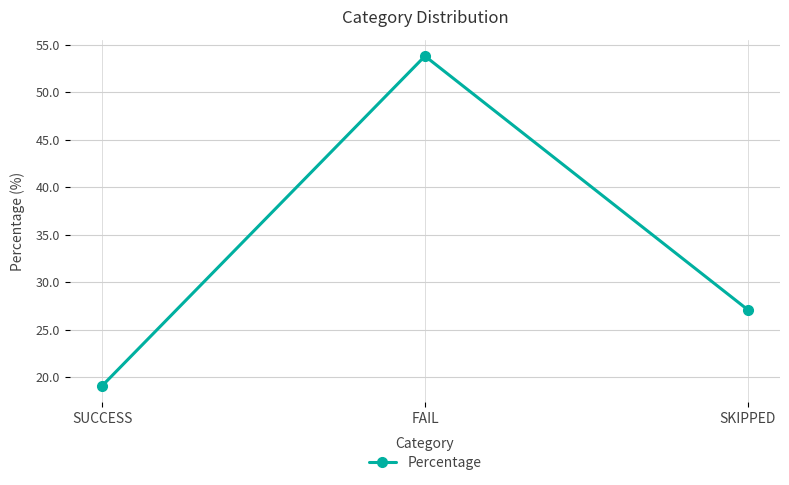

Where is the data nearest to the value 36?

SKIPPED